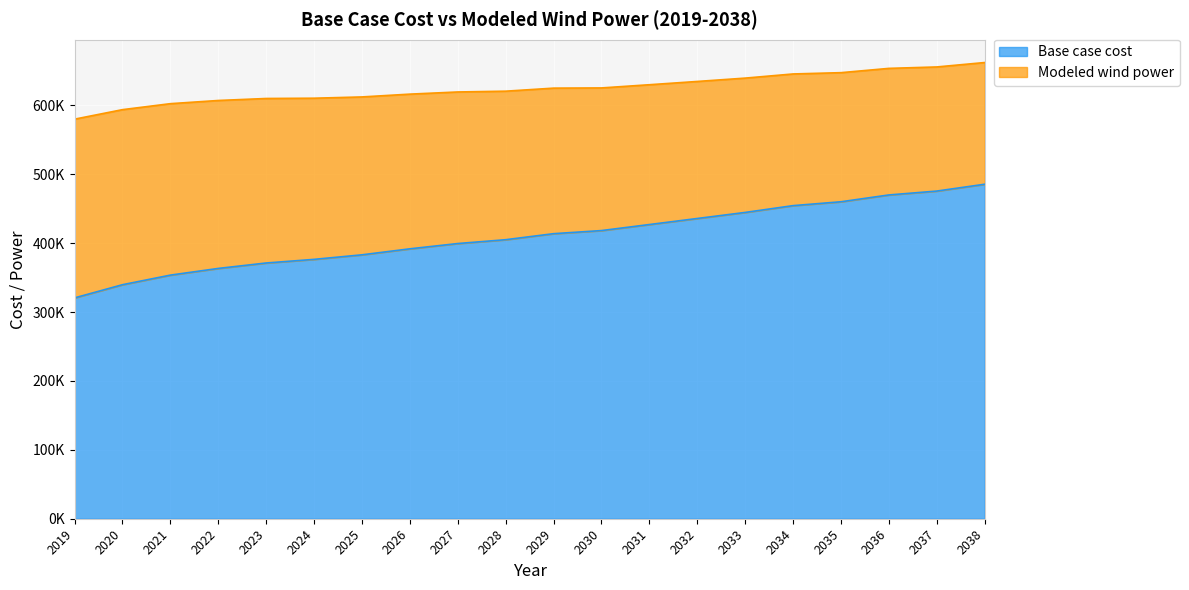

Count the number of data series in this chart.

2